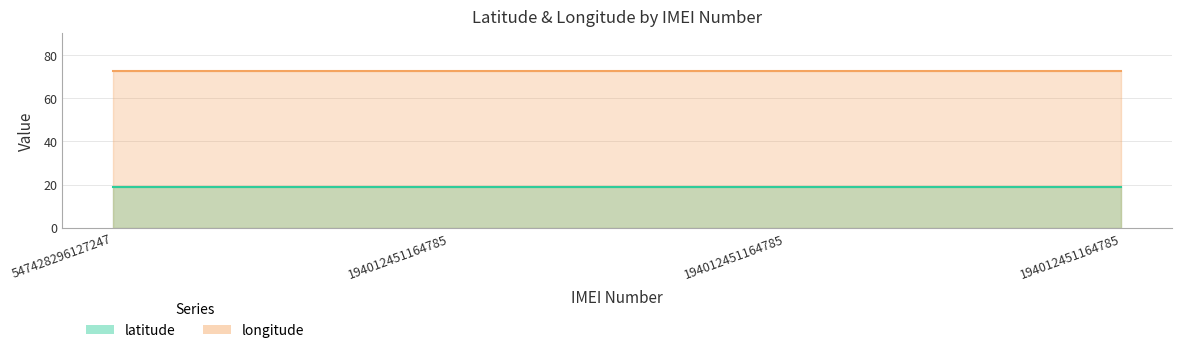

Reading right to left, extract all data points from this chart.

latitude: 18.9	18.9	18.9	18.9
longitude: 72.8	72.8	72.8	72.8